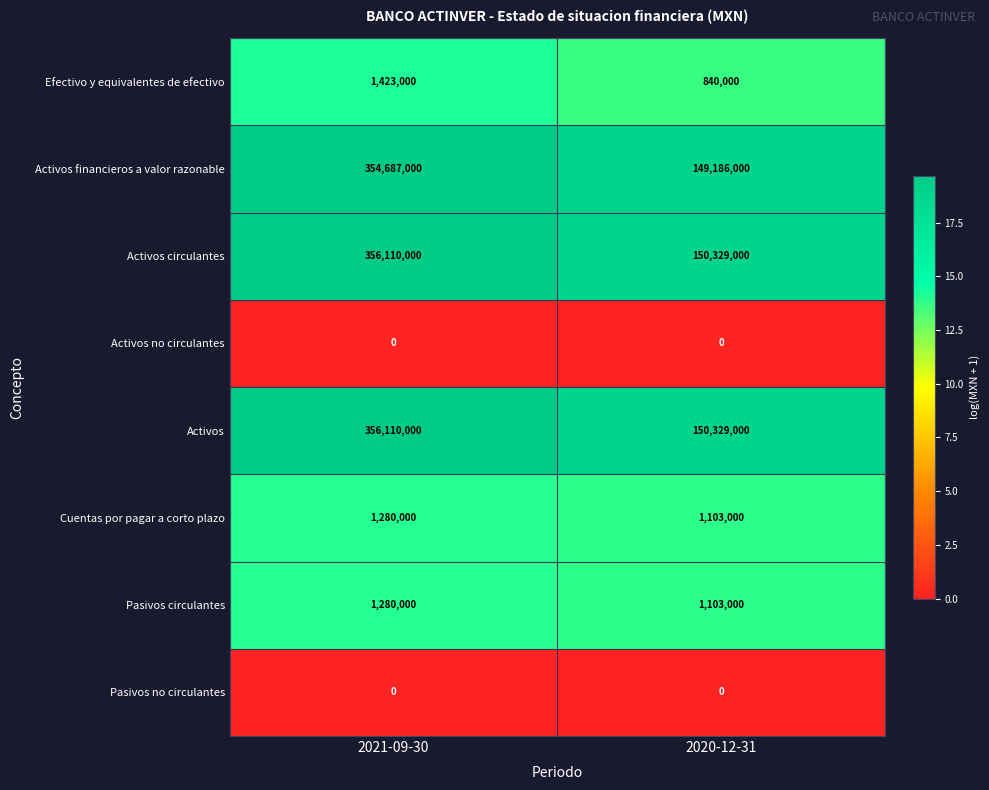

Which category has the lowest value in the Efectivo y equivalentes de efectivo series?

2020-12-31